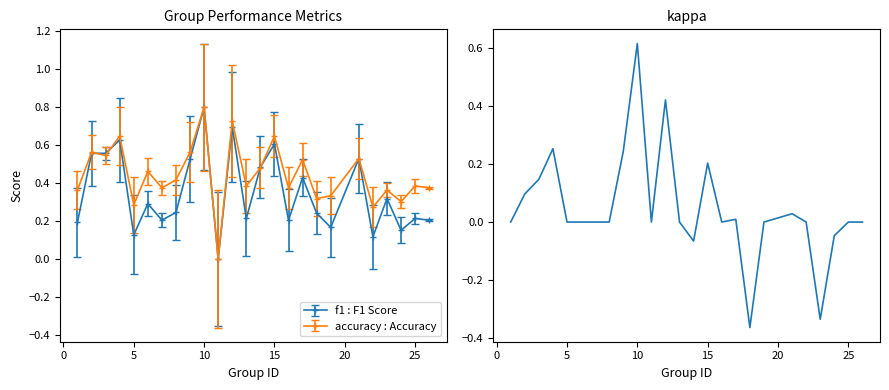

True or false: the data has more than 0 interior local peaks.

True